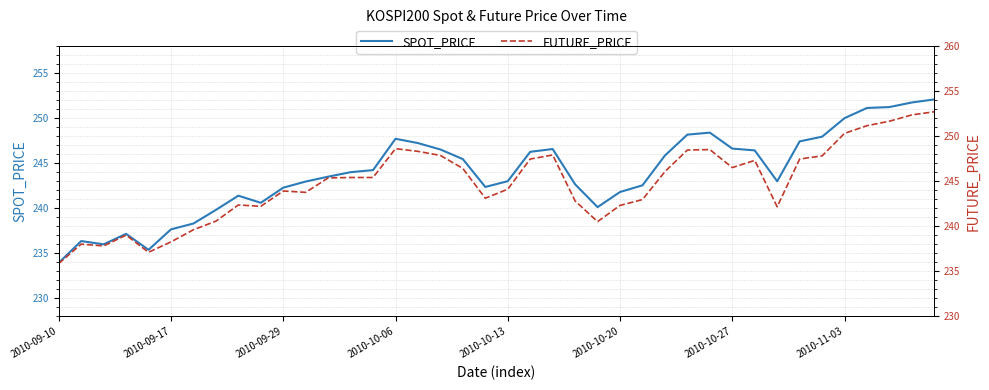

What is the maximum value for SPOT_PRICE?

252.1